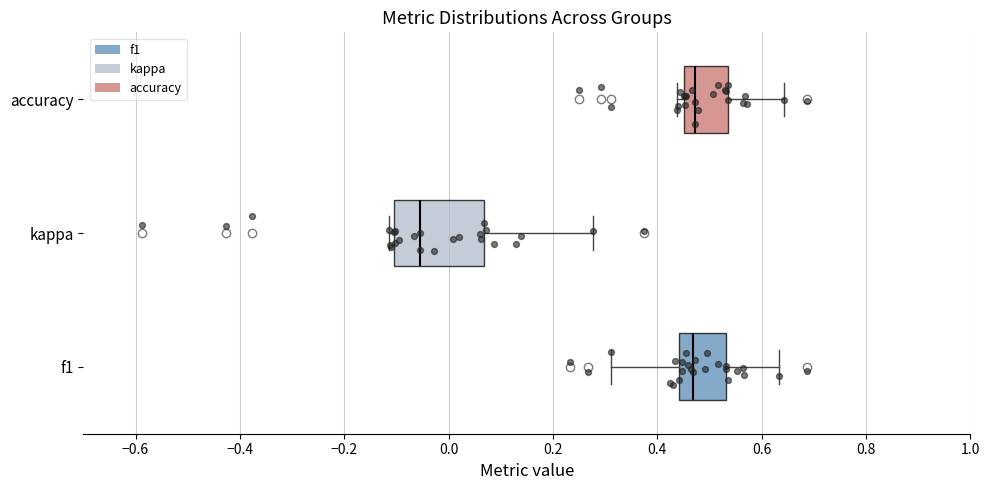

Where does the median line of the box for accuracy sit on the x-axis? The values are not printed on the chart, so give them approximately, as read against the axis.

0.48